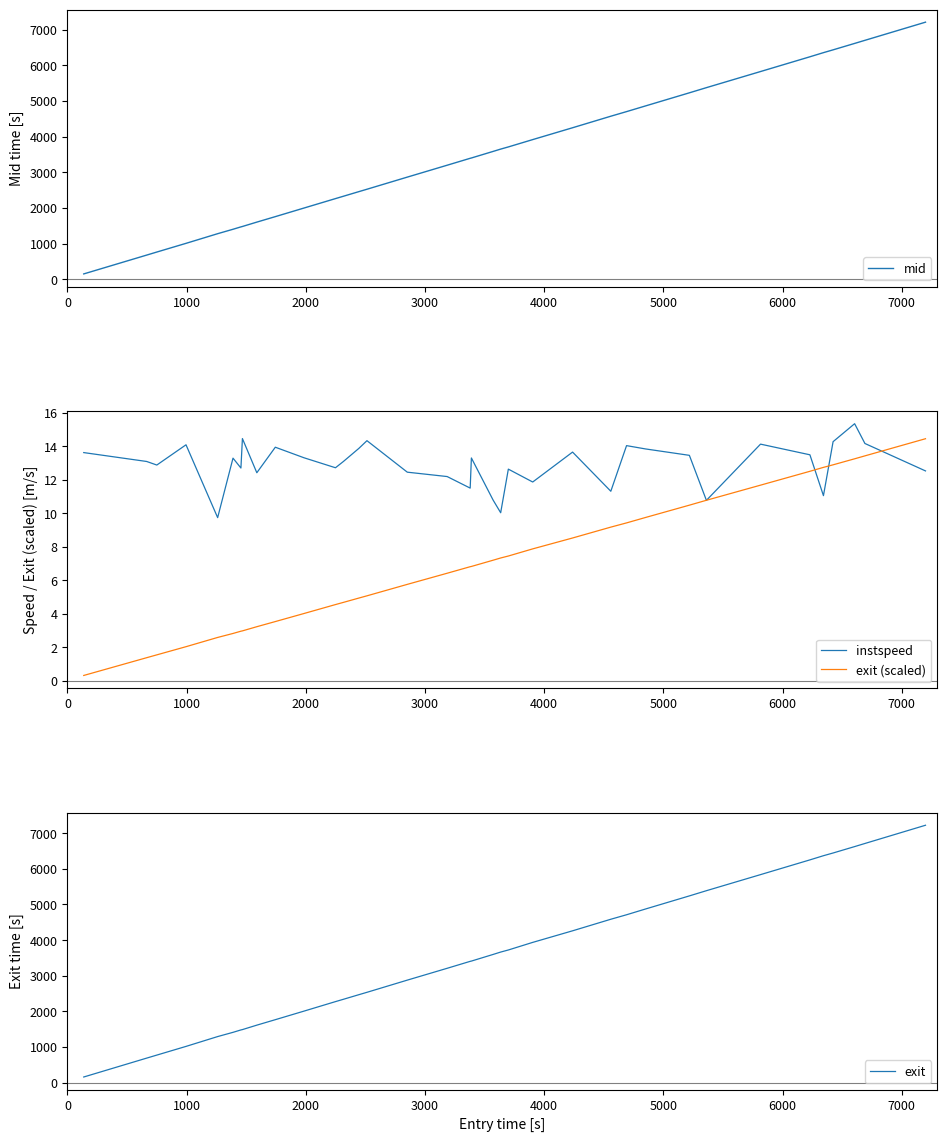

What is the minimum value for exit (scaled)?

0.3